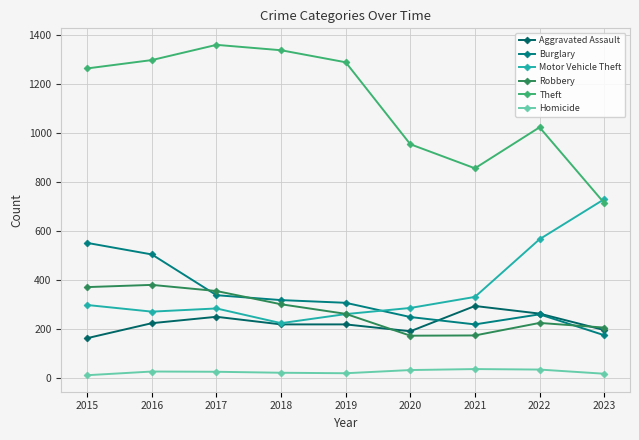

Between 2022 and 2023, which series saw the biggest shift?

Theft